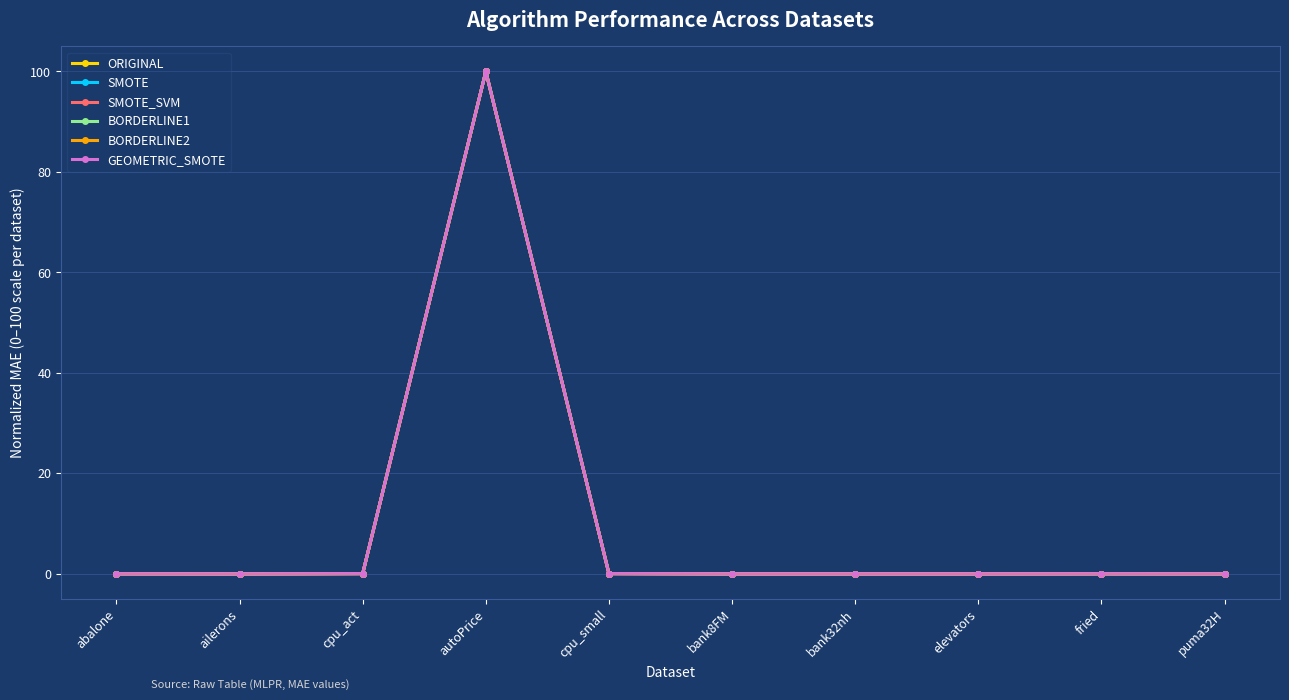

At which category is the sum across all series the highest?

autoPrice